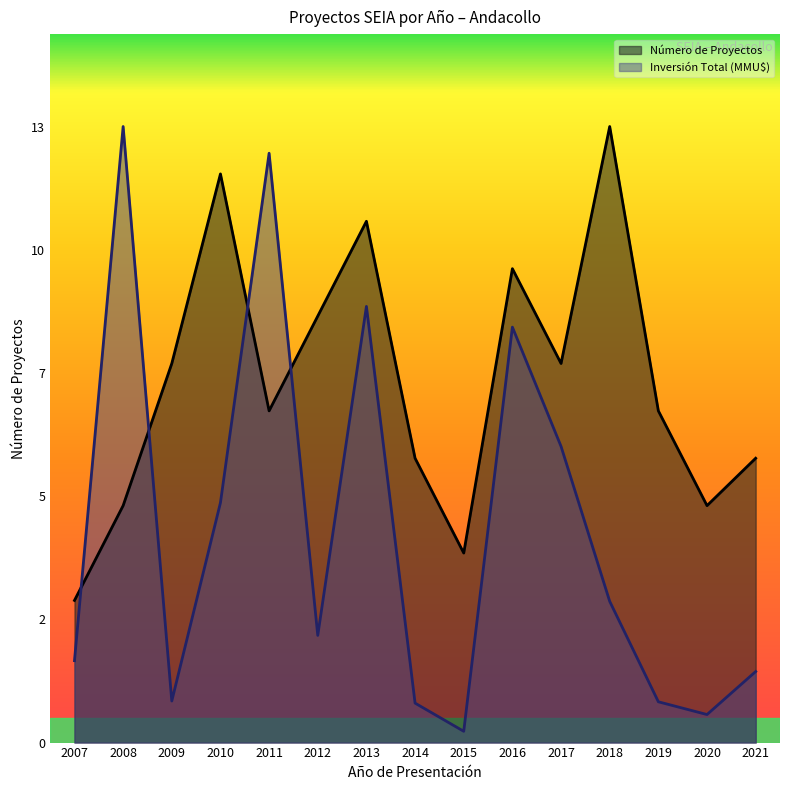

Which series has the largest total across all categories?

Número de Proyectos